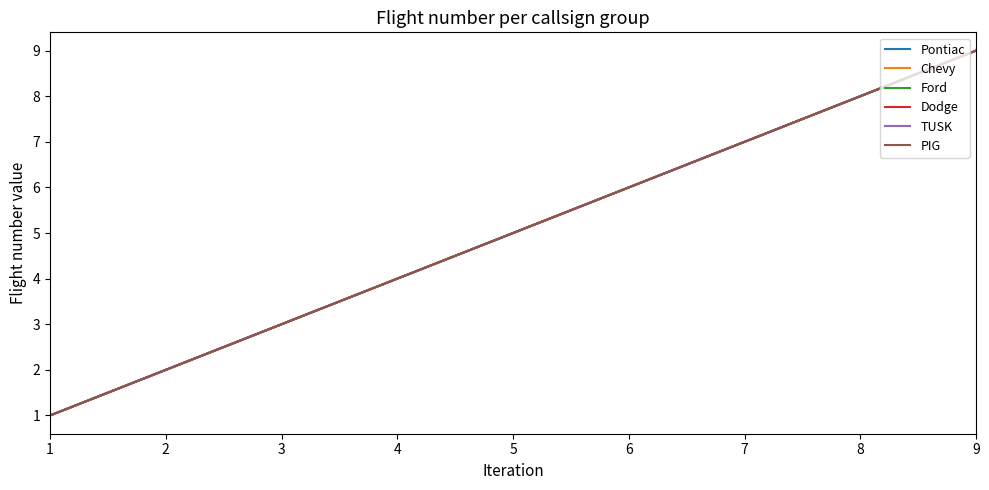

Does the chart display data point markers on the line(s)?

No